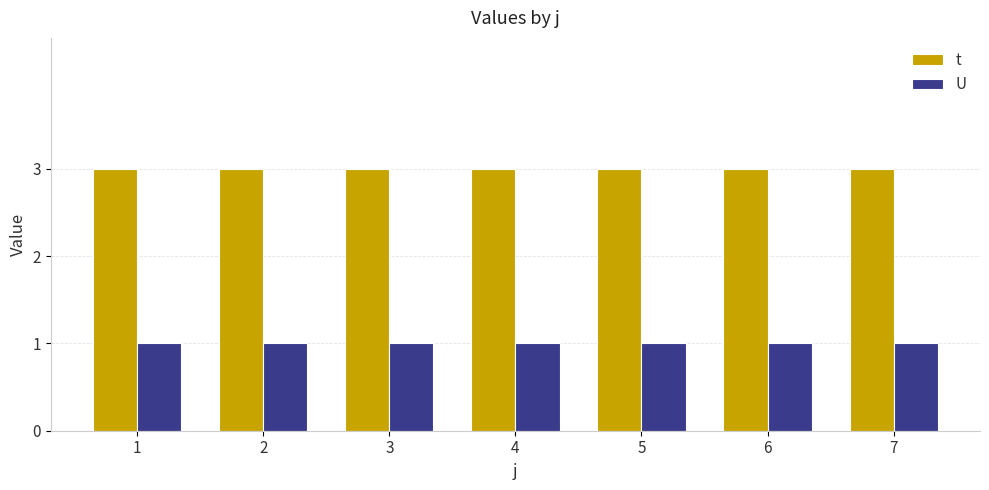

Reading left to right, transcribe all the data shown in this chart.

t: 1=3	2=3	3=3	4=3	5=3	6=3	7=3
U: 1=1	2=1	3=1	4=1	5=1	6=1	7=1